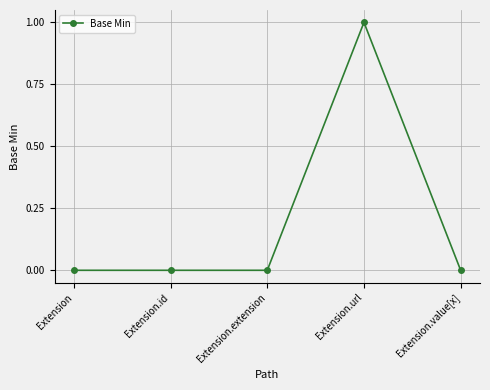

How many categories are shown in the chart?

5